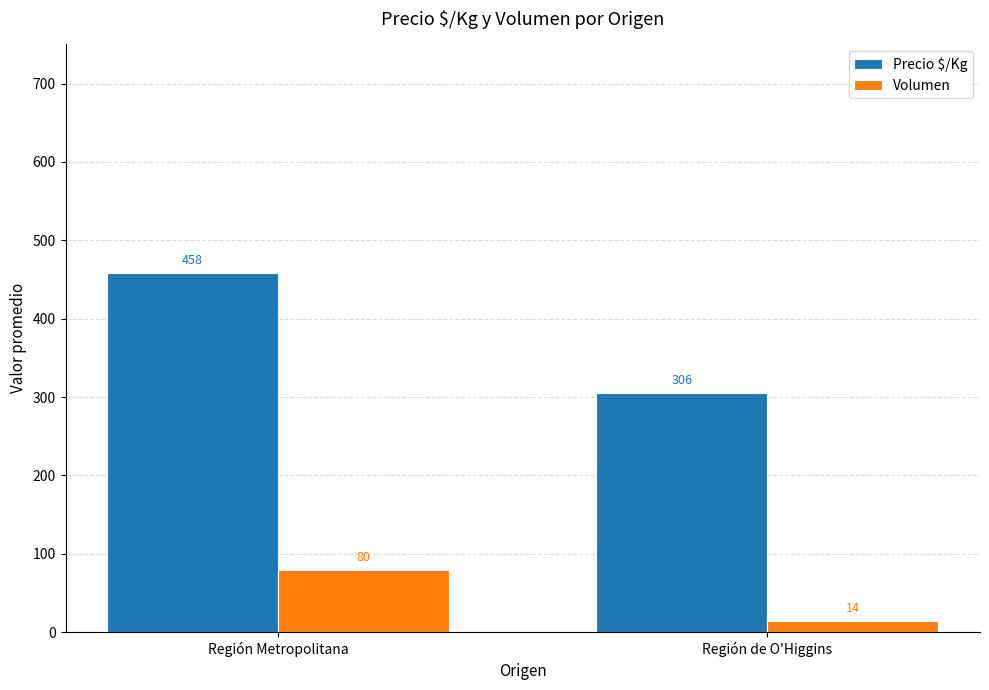

How many groups of bars are there?

2